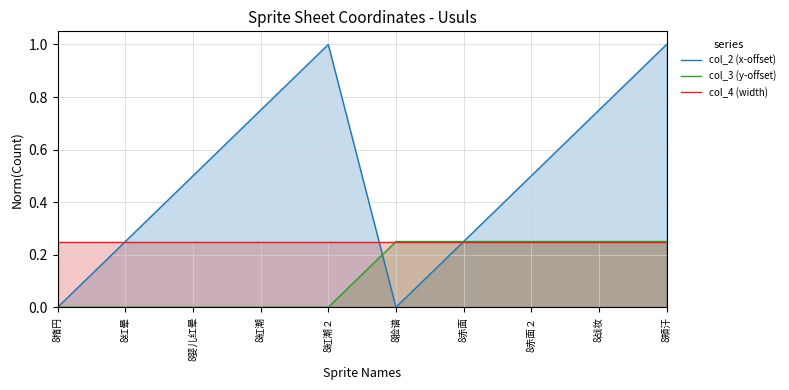

How many positive values does the col_3 (y-offset) series have?

5